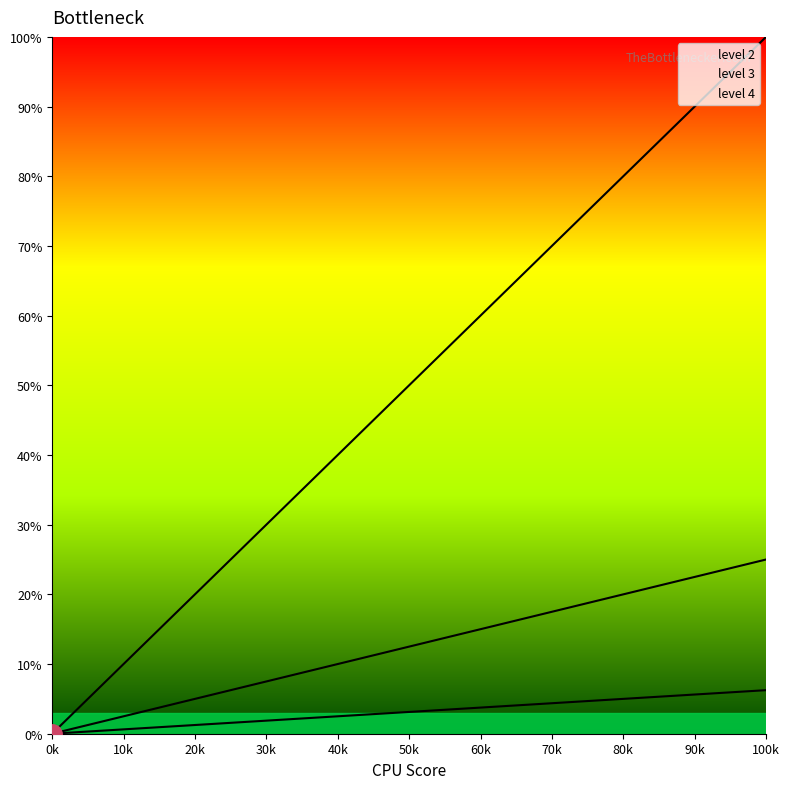

What is the average value of the level 3 series?

5.3